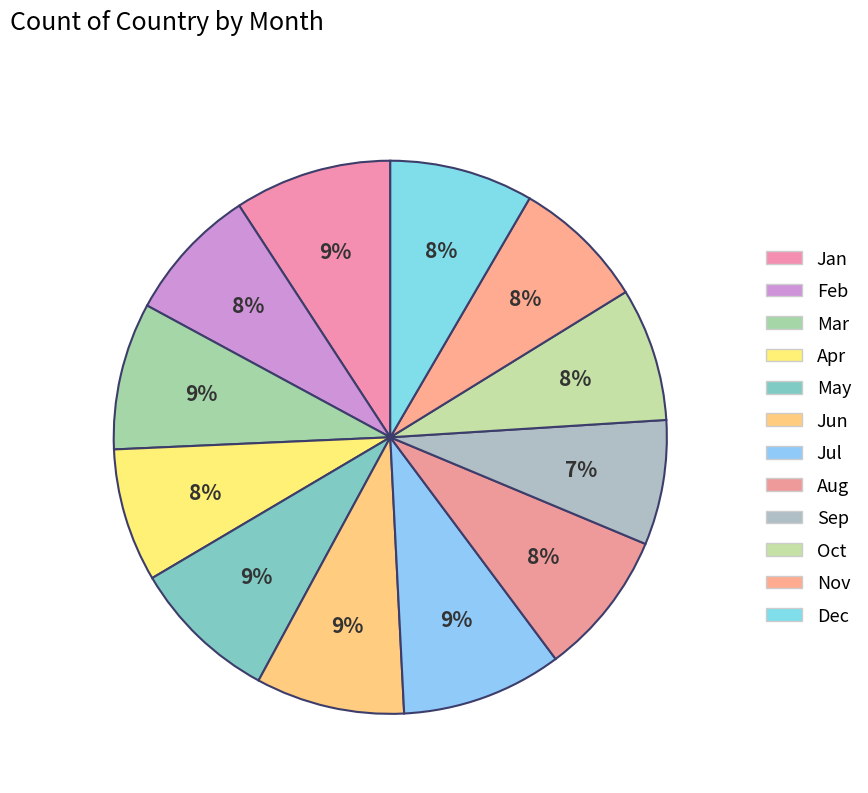

Is it true that May is 9% of the pie?

True